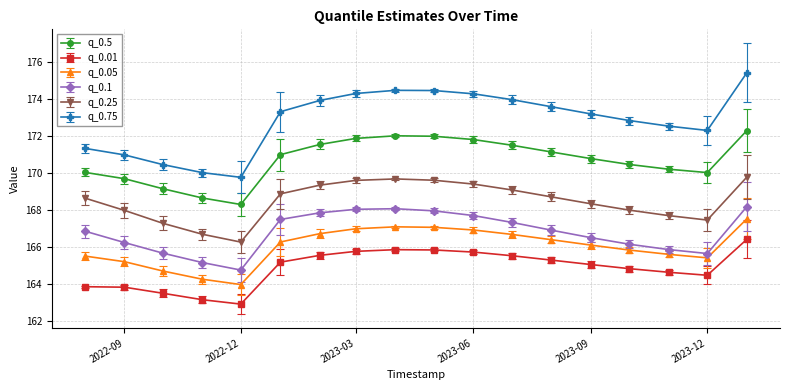

Does the chart have visible grid lines?

Yes